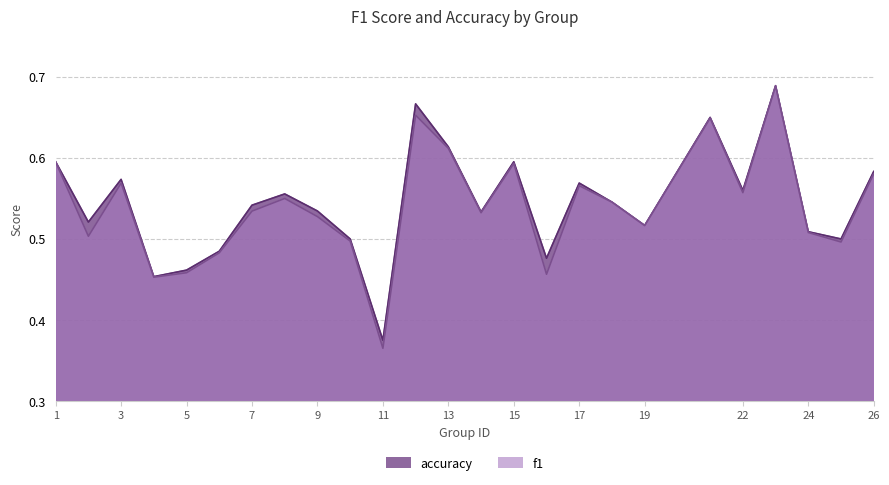

At which category does the chart reach its peak across all series?

23